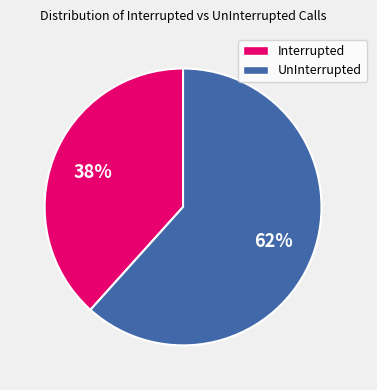

How many segments does this pie chart have?

2